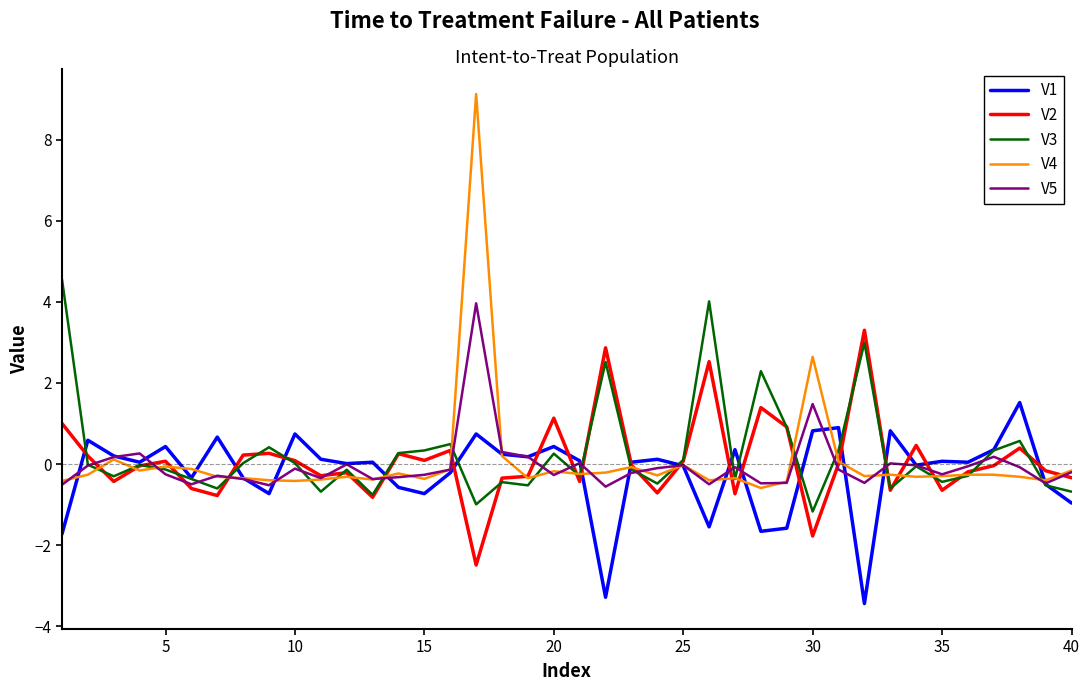

List the series in order of their peak value, lowest first.

V1, V2, V5, V3, V4